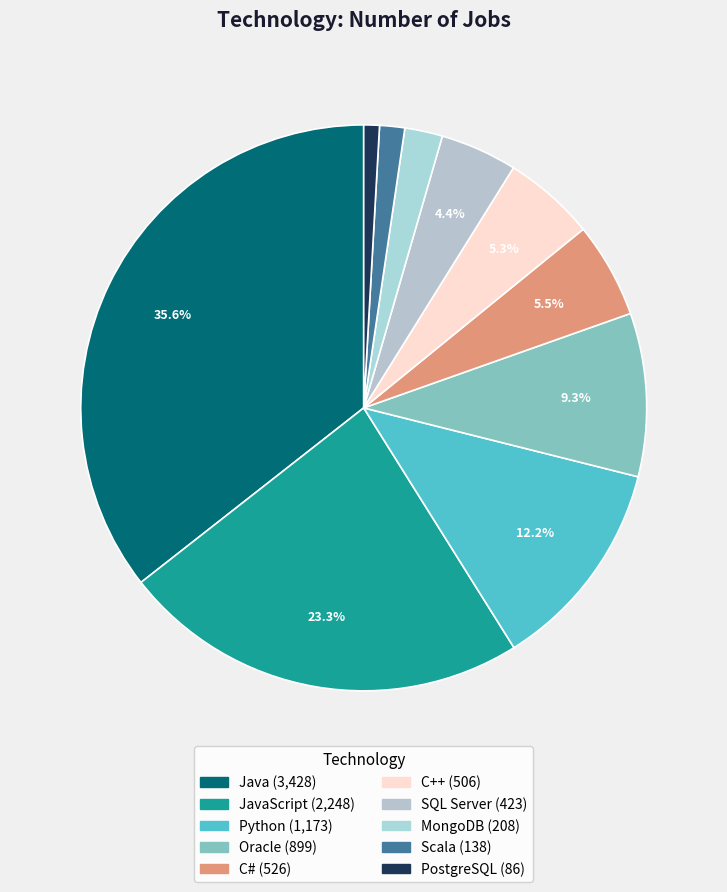

How many slices are in this pie chart?

10